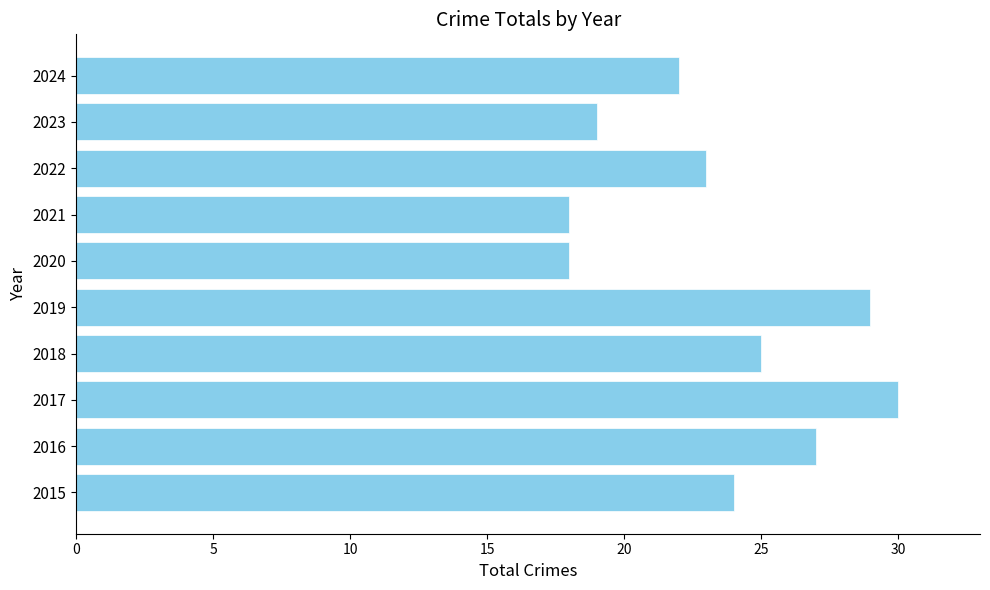

The chart shows a value of 19 at 2023. True or false?

True